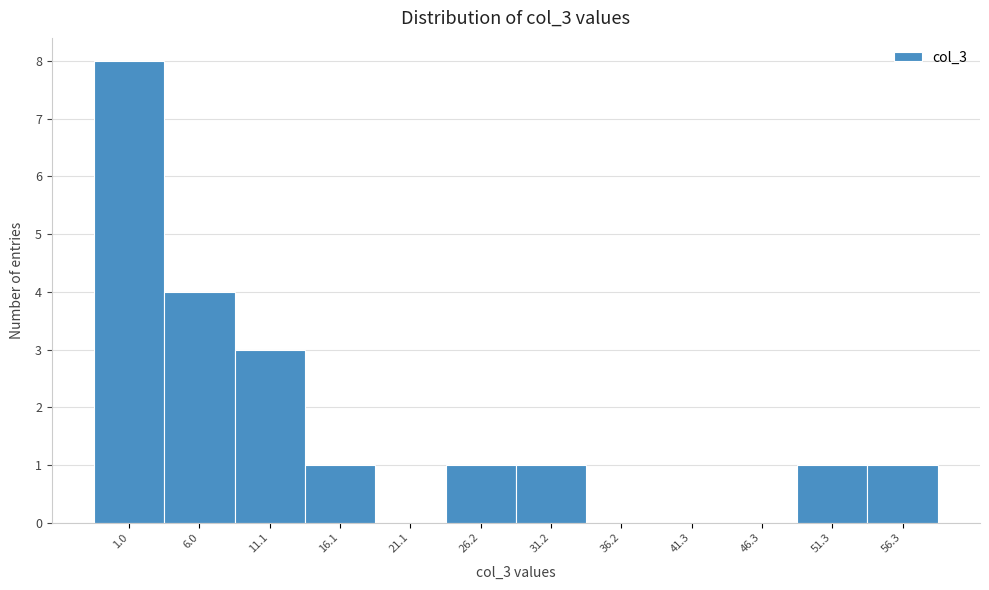

Reading left to right, transcribe all the data shown in this chart.

1.0=8	6.0=4	11.1=3	16.1=1	21.1=0	26.2=1	31.2=1	36.2=0	41.3=0	46.3=0	51.3=1	56.3=1